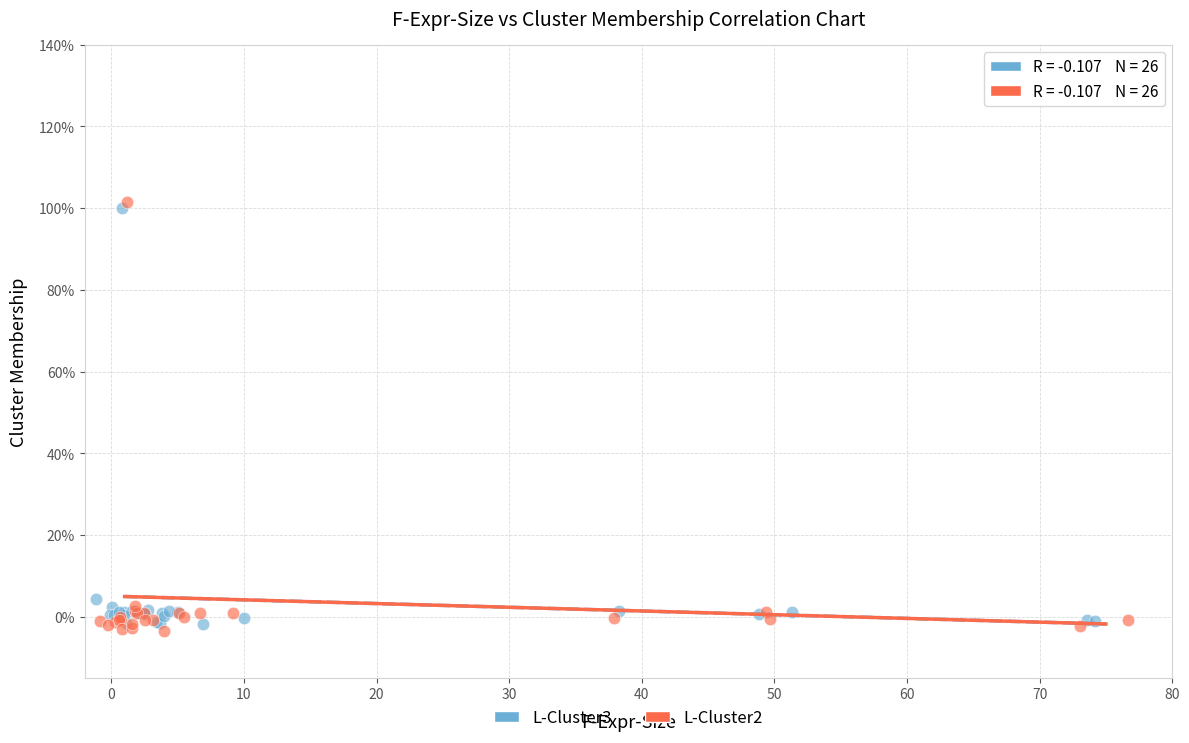

Which series has the widest spread of Y values?

L-Cluster2